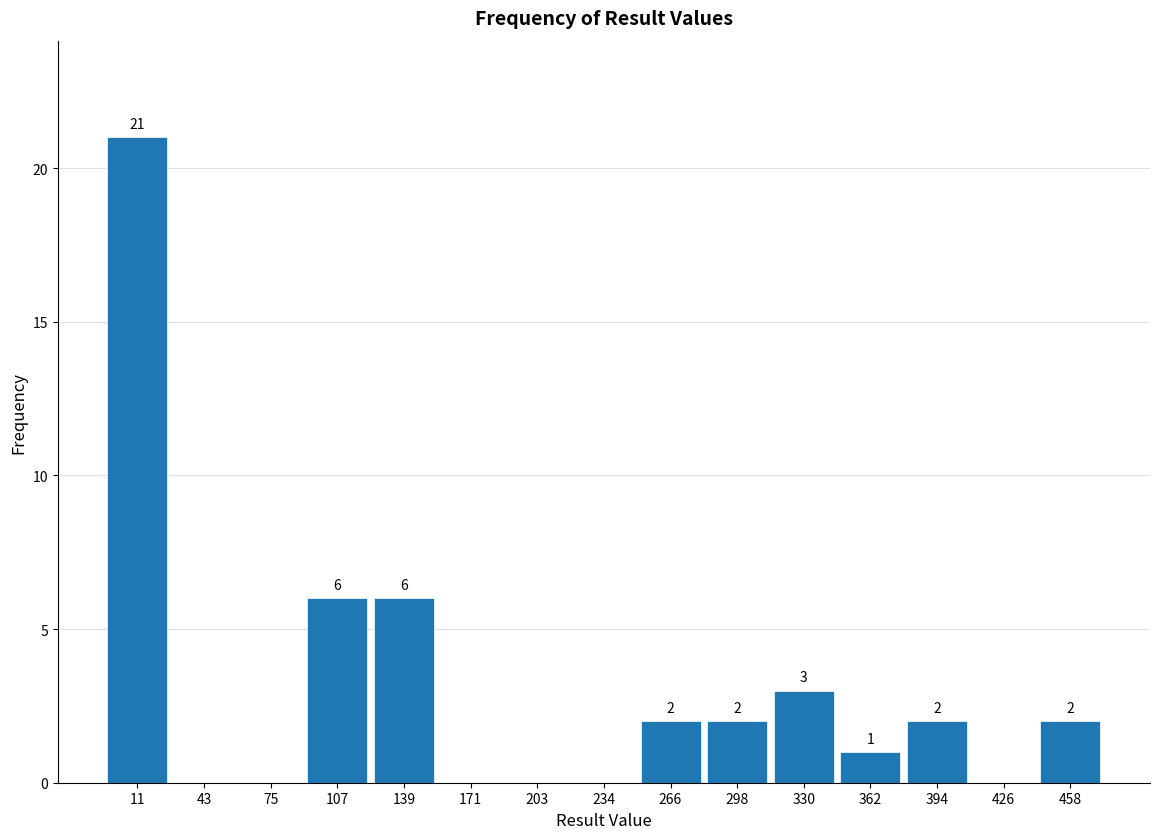

Which range on the x-axis has the tallest bar?

-5 to 25